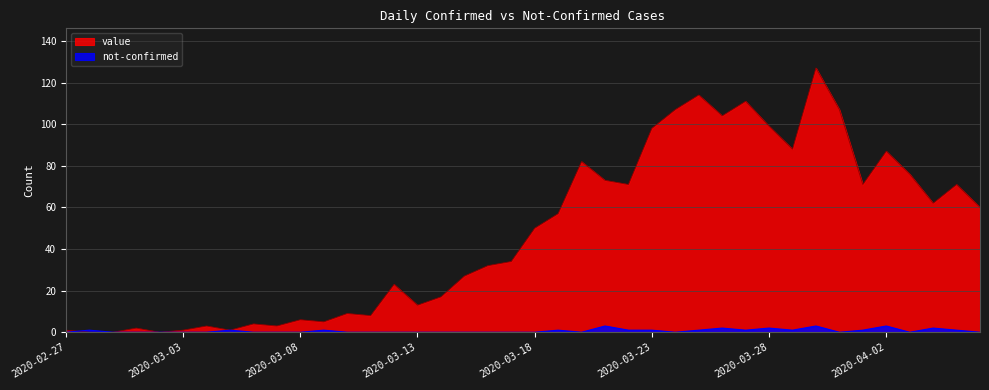

How many categories are shown in the chart?

40